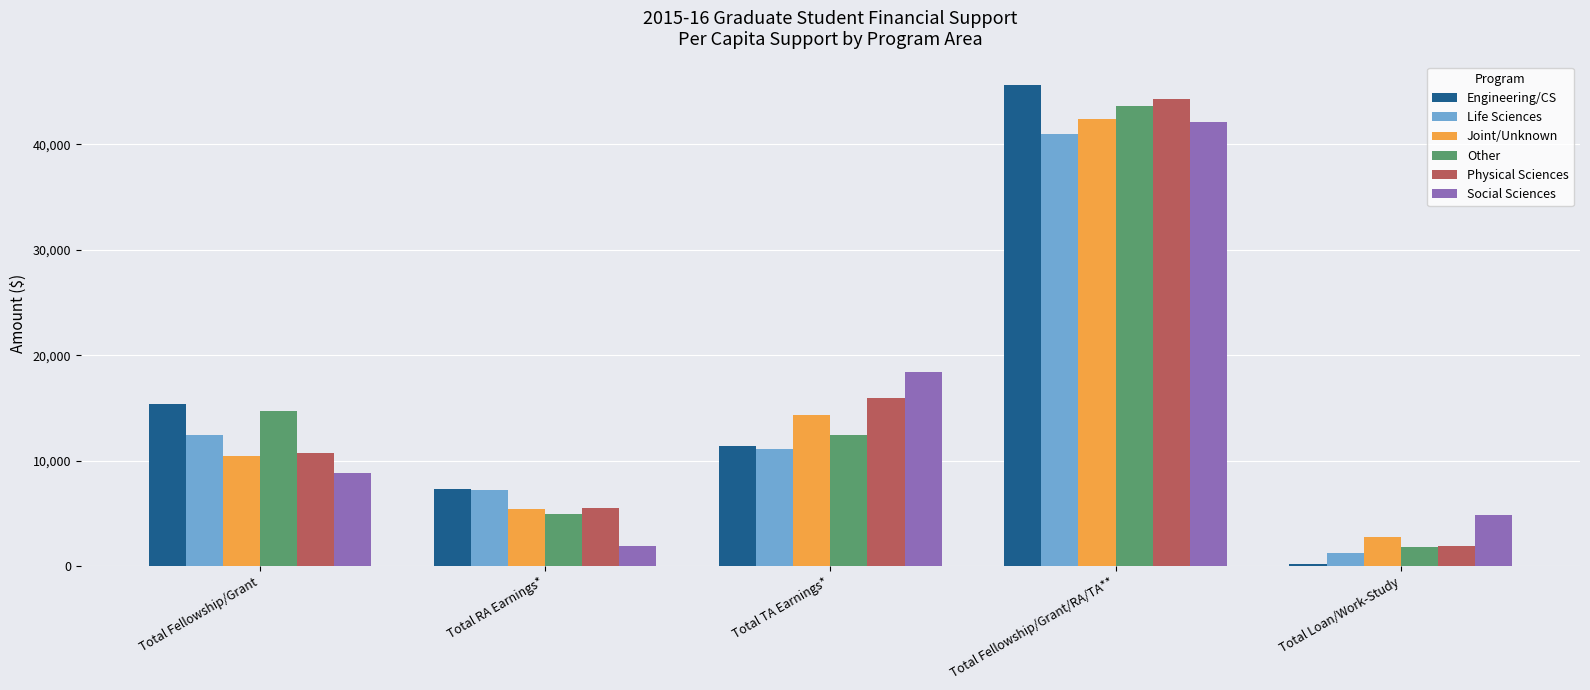

What is the difference between the maximum and minimum values in the Life Sciences series?

39695